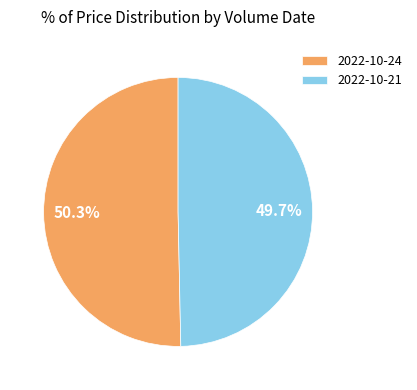

Between 2022-10-21 and 2022-10-24, which is larger?

2022-10-24